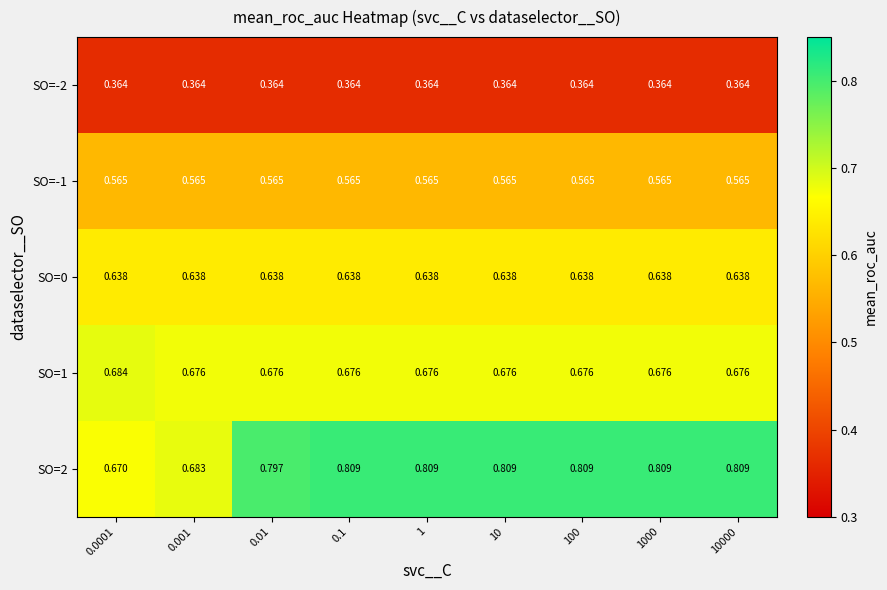

List the series in order of their peak value, lowest first.

SO=-2, SO=-1, SO=0, SO=1, SO=2